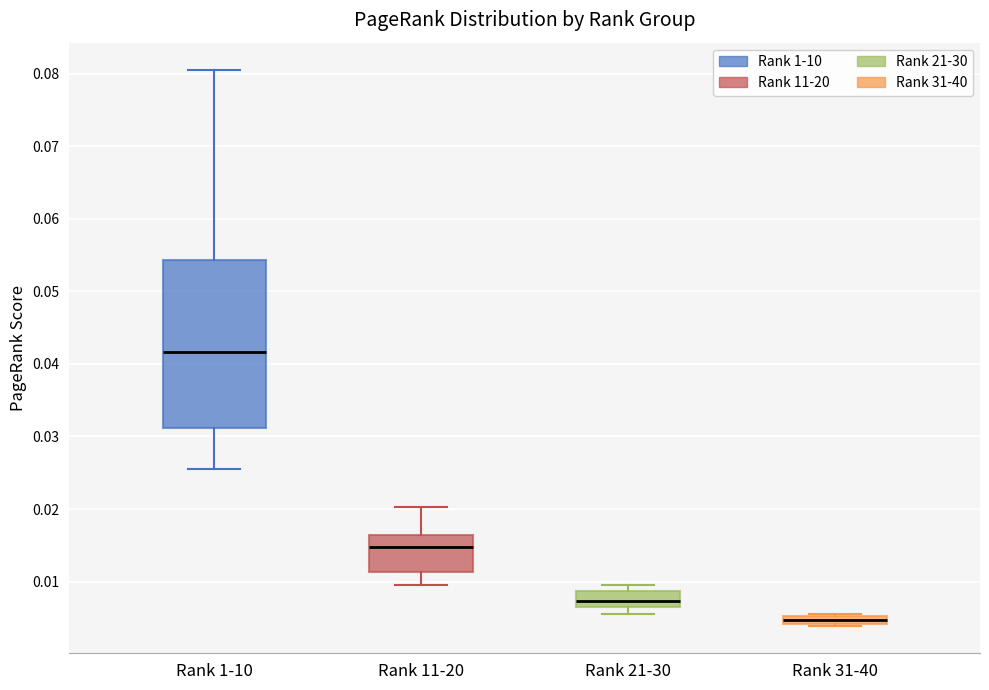

Comparing the boxes themselves (not the whiskers), which one is the tallest?

Rank 1-10